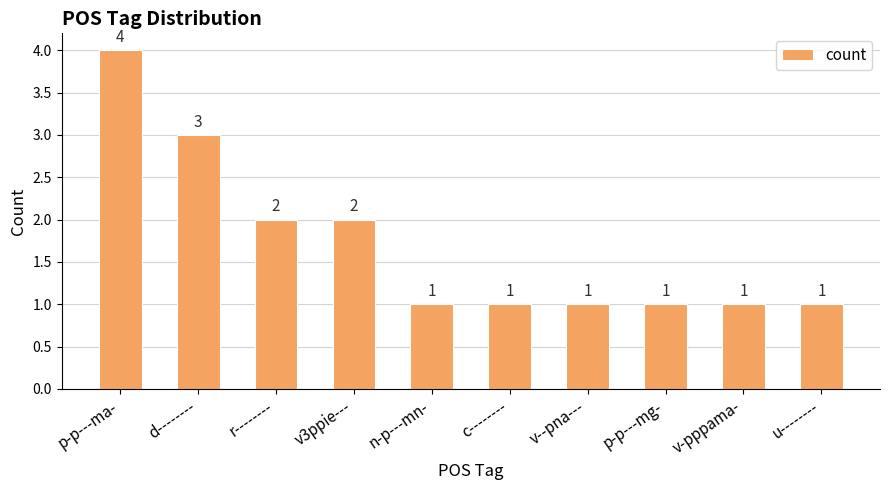

How many values are between 1 and 2?

8